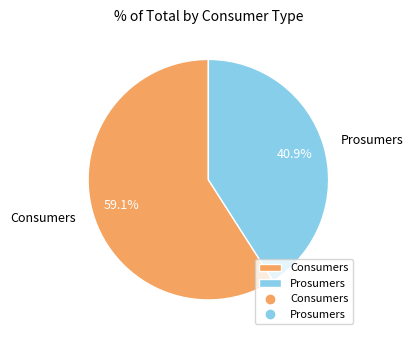

What percentage is the Prosumers slice, to the nearest percent?

41%